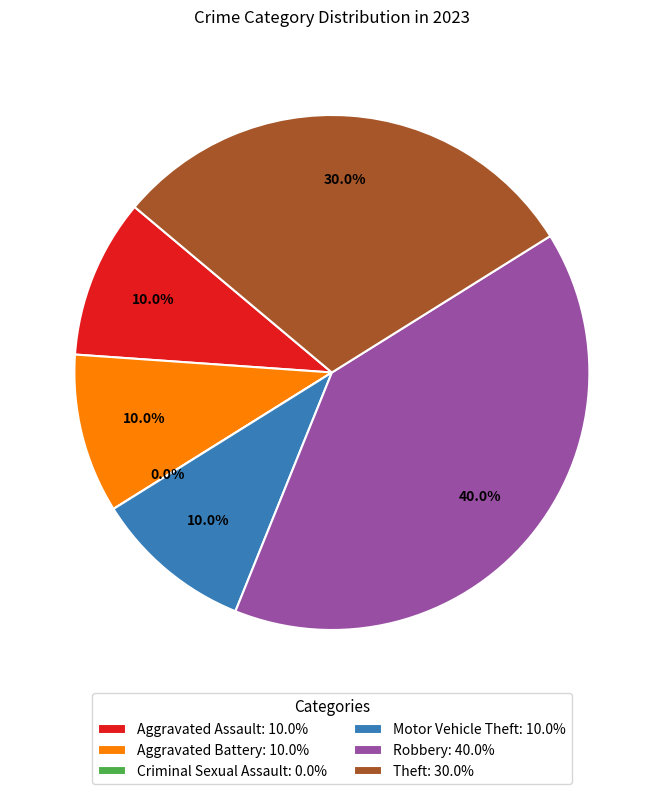

True or false: Aggravated Assault accounts for 17% of the total.

False